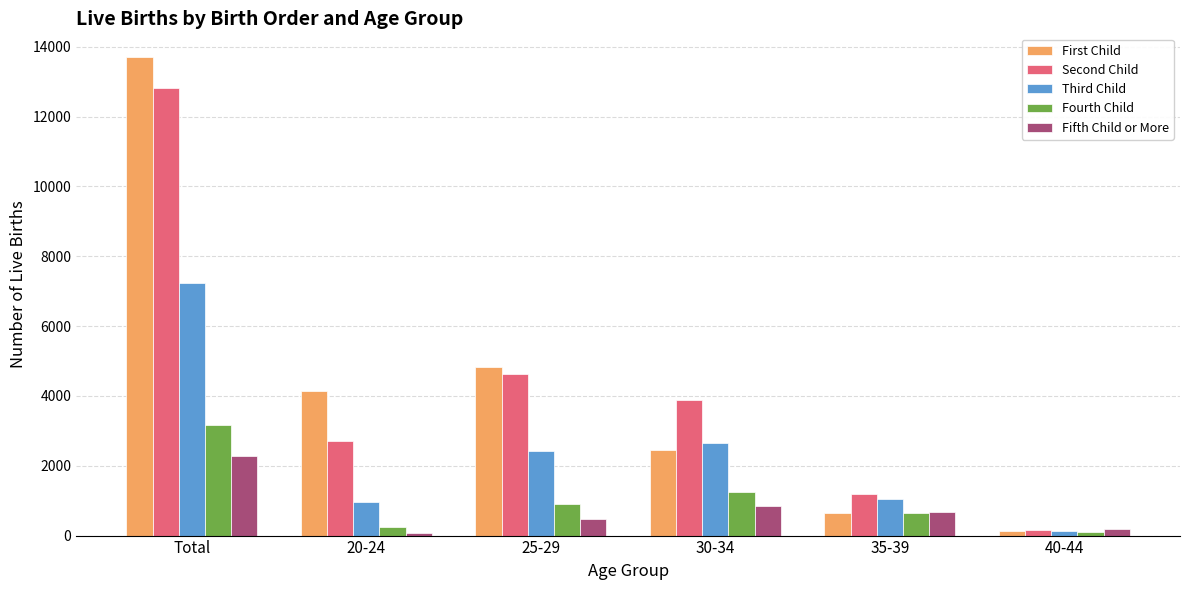

How many series are shown in this chart?

5